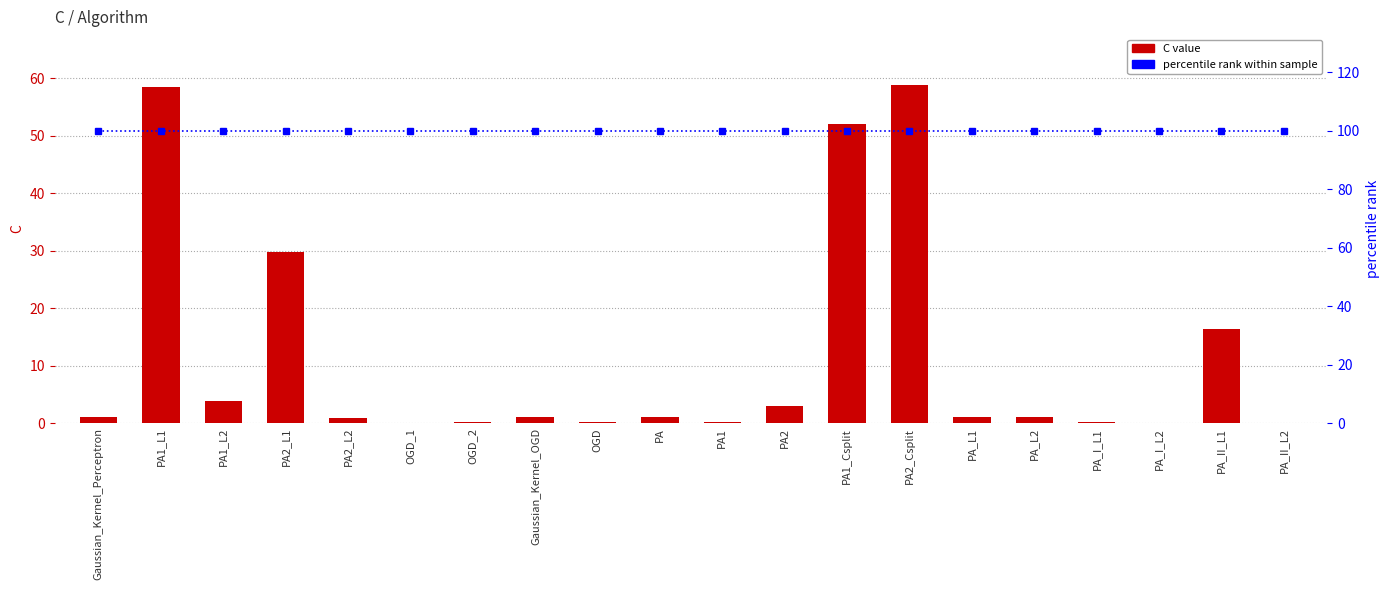

What is the maximum value shown in the chart?

100.0